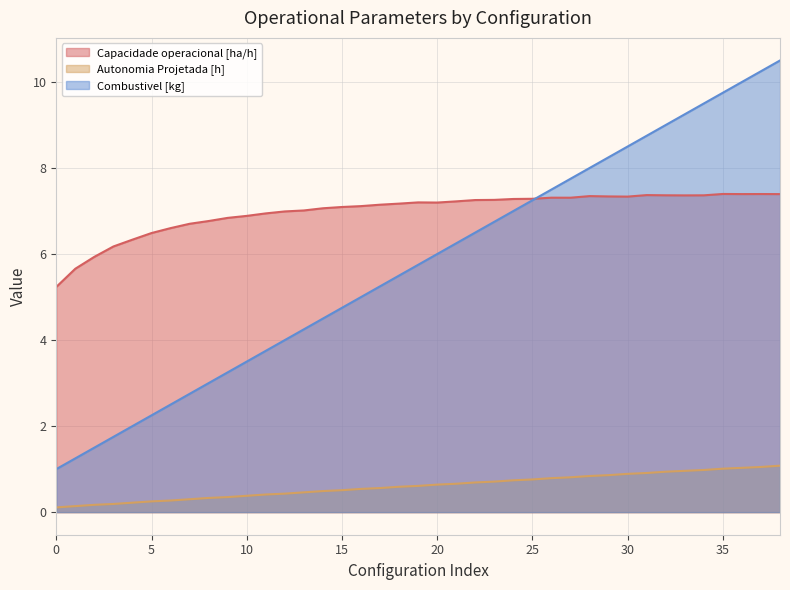

How many series are shown in this chart?

3